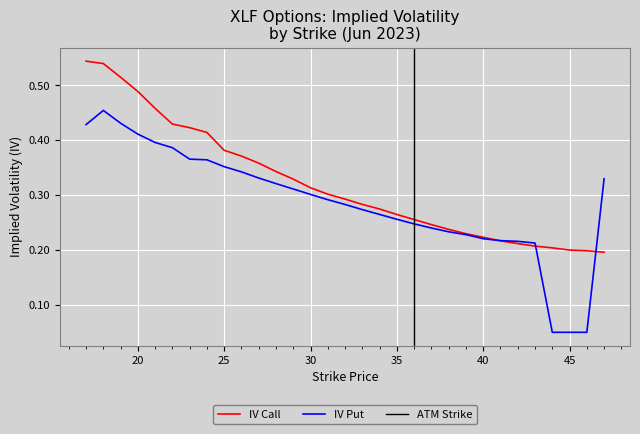

What is the total value across all series at 41?

0.4